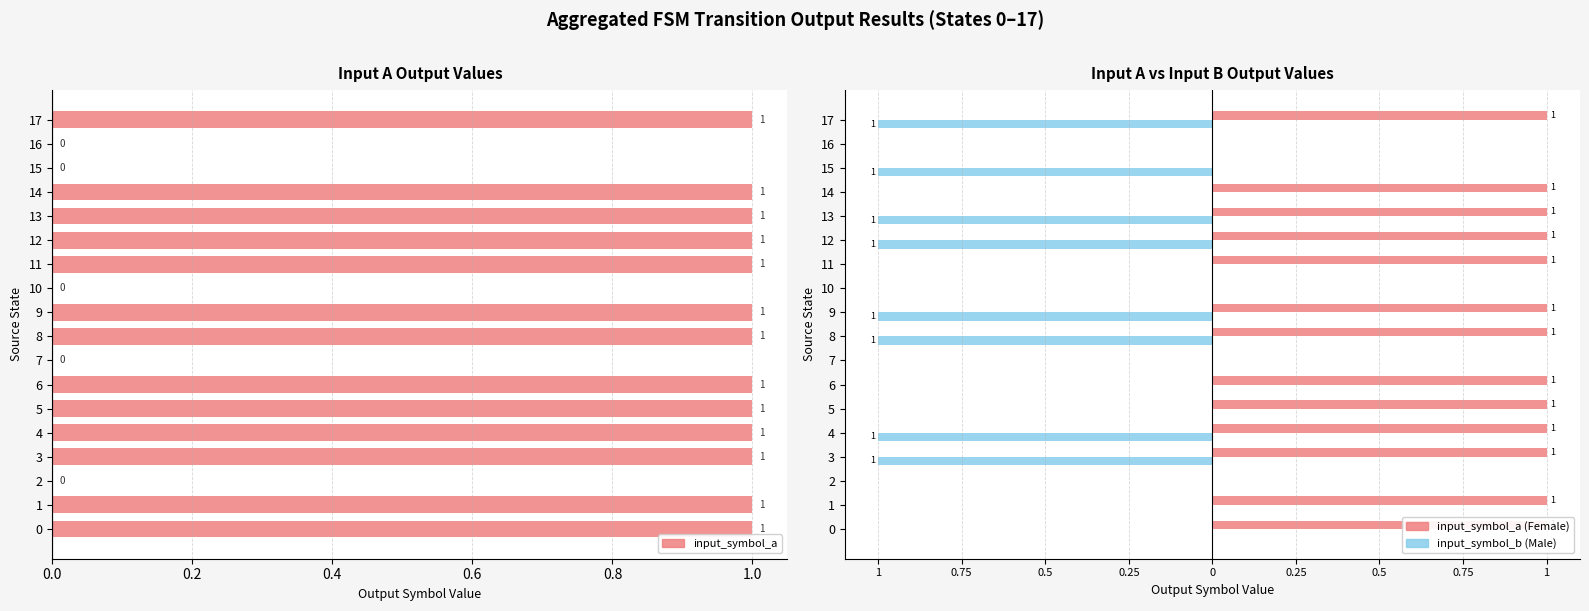

How many categories are shown in the chart?

18